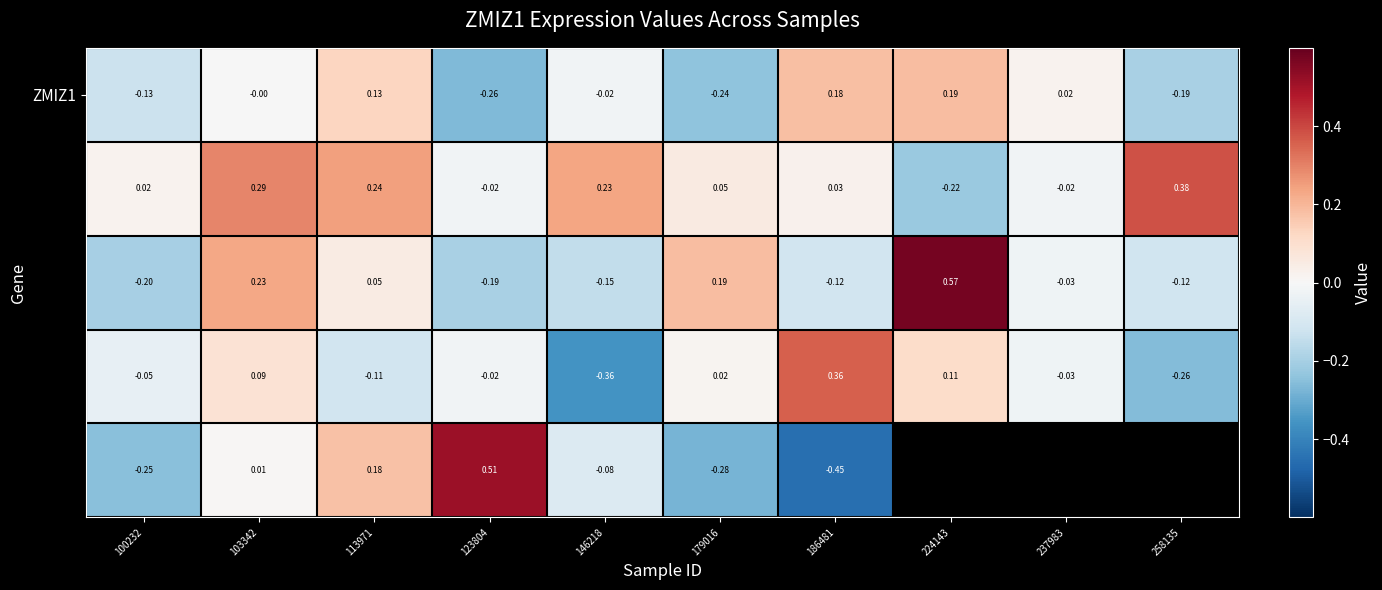

What is the difference between the highest and lowest values at 146218?

0.6